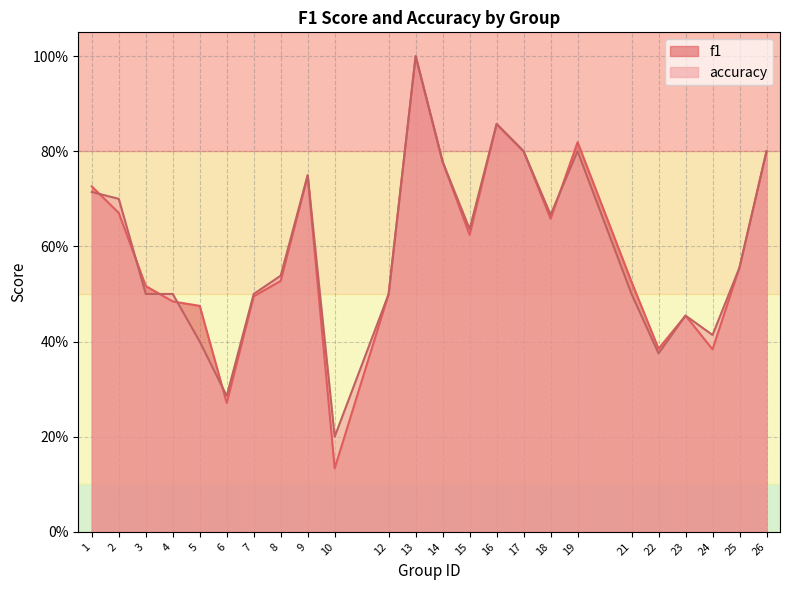

True or false: f1 and accuracy cross at least once.

True